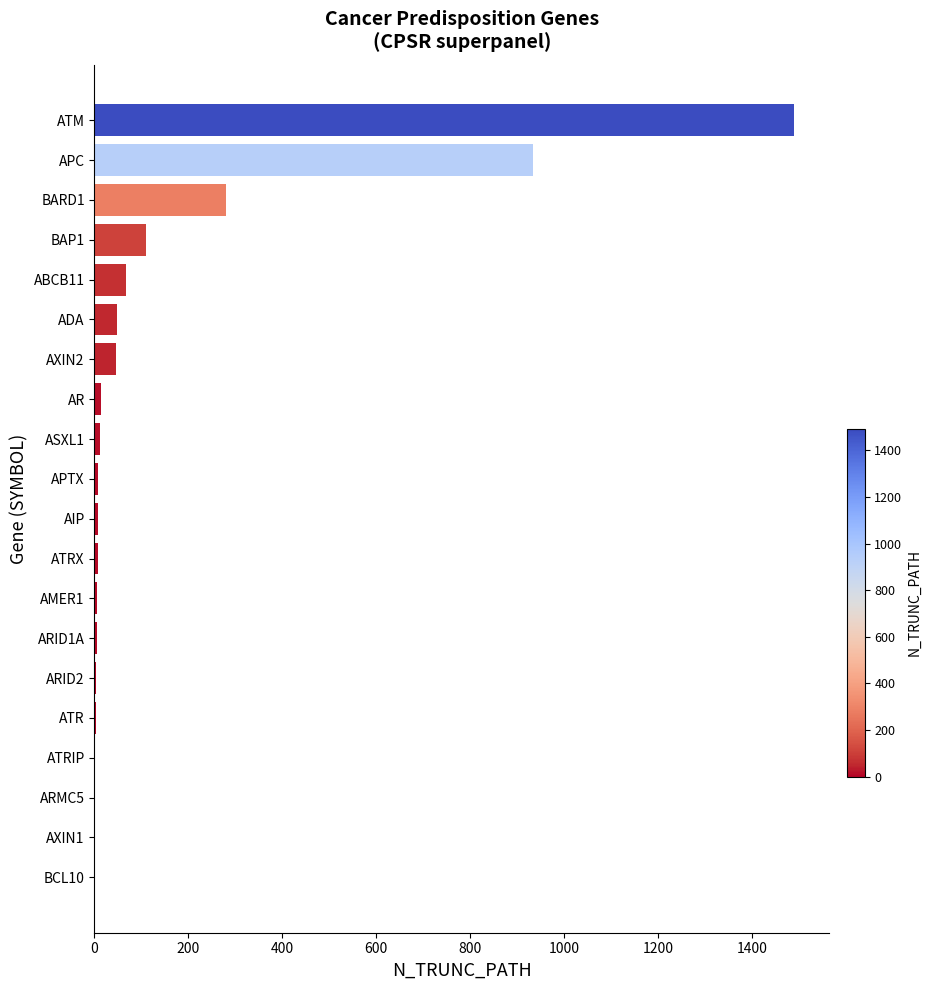

True or false: the data shows 1507 at APC.

False